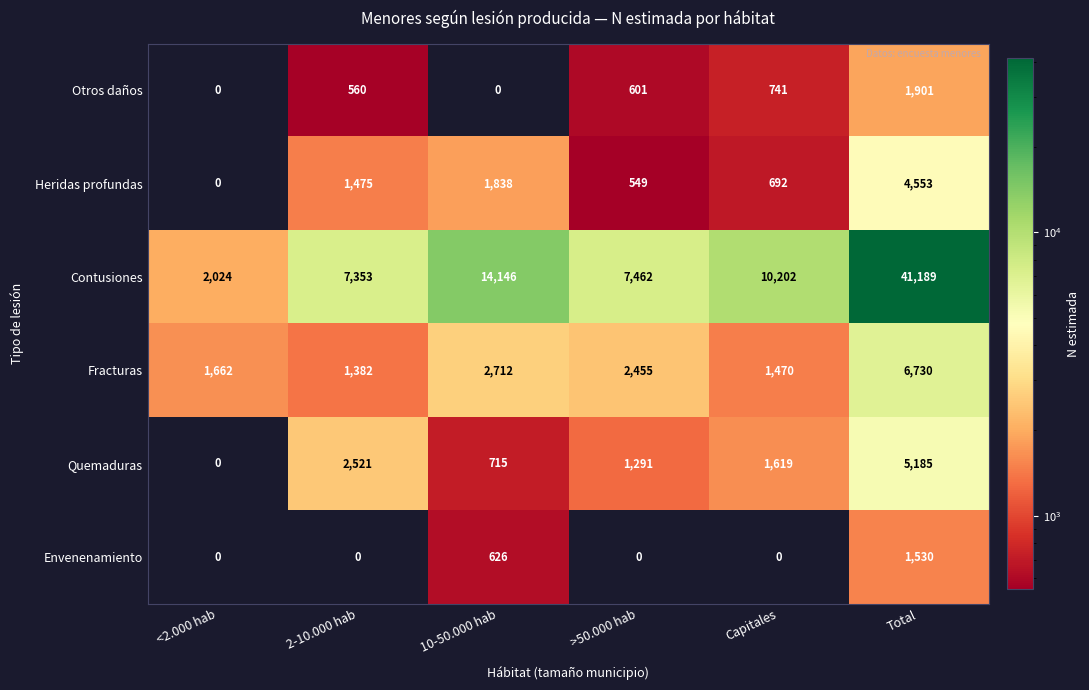

Is it true that Otros daños equals 0 at <2.000 hab?

True